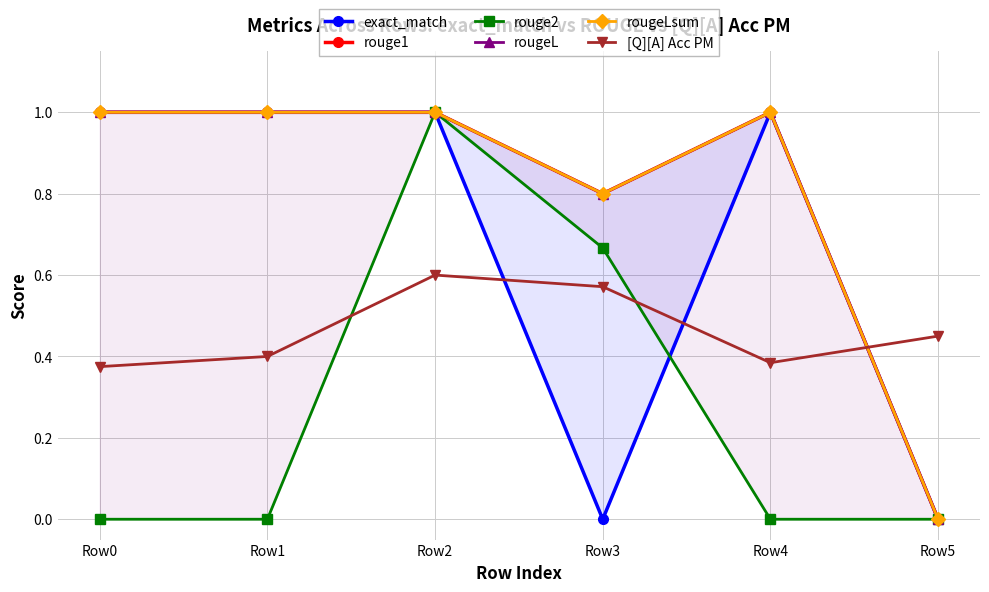

What is the total value across all series at Row0?

4.4